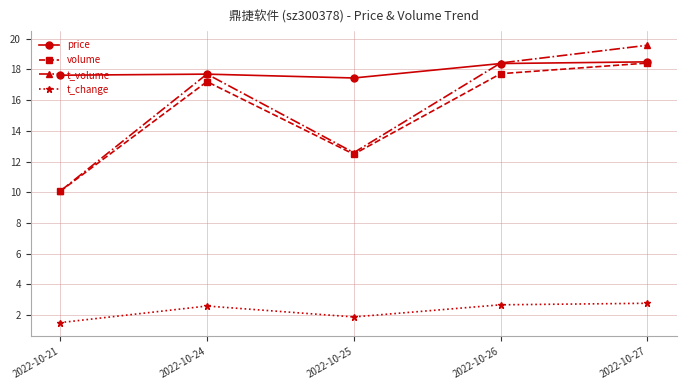

What is the value of the volume point at the 1st from the left?

10.1